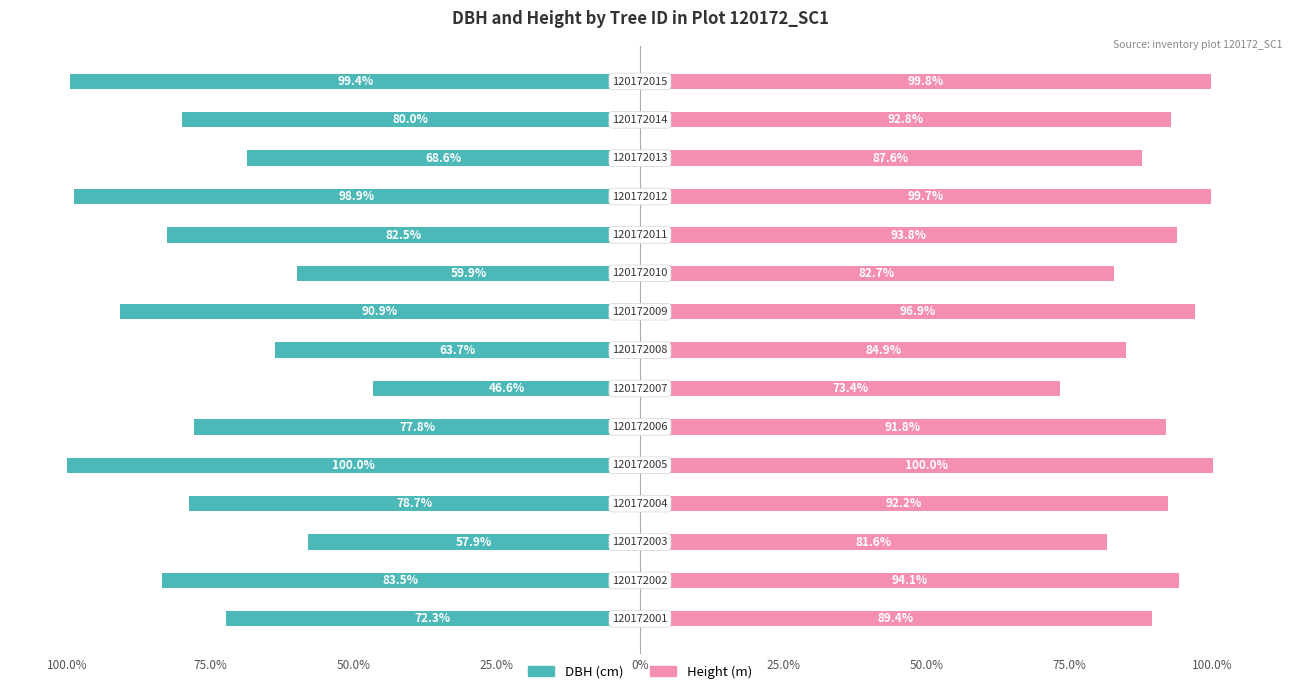

Which series has the largest total across all categories?

Height (m)